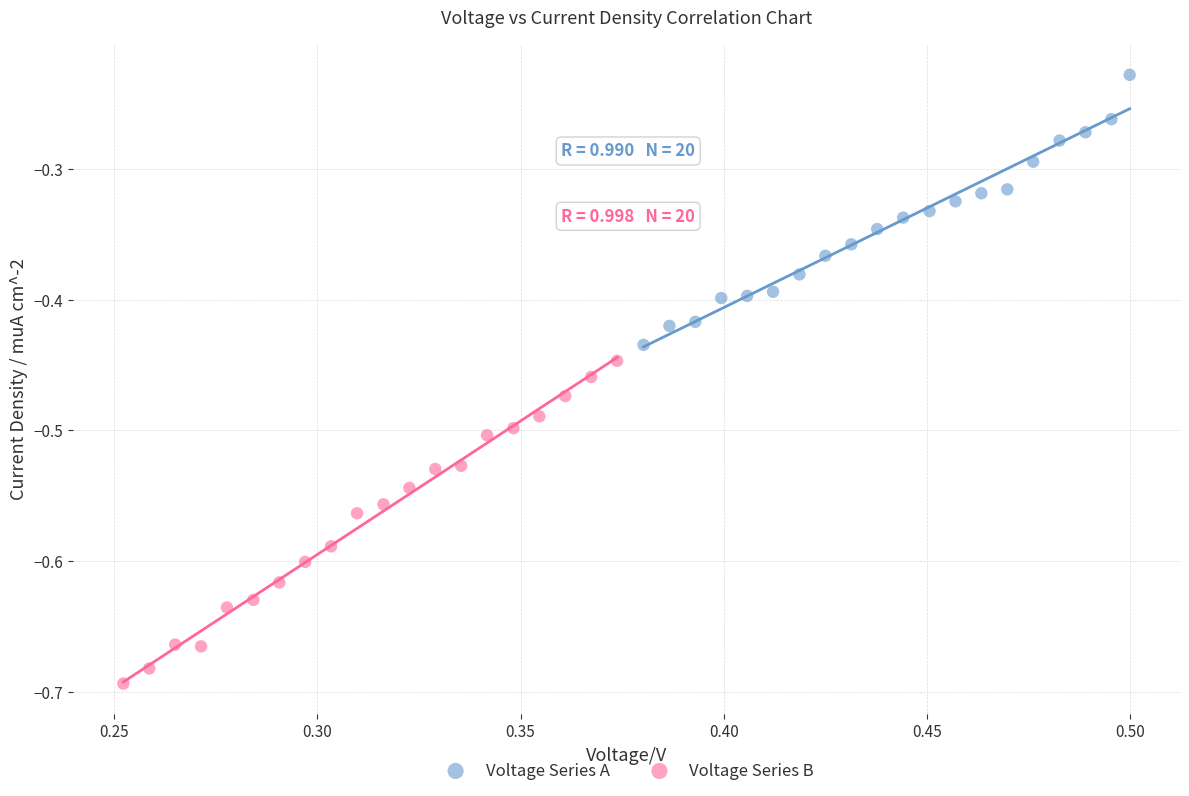

Which series reaches the maximum Y coordinate?

Voltage Series A